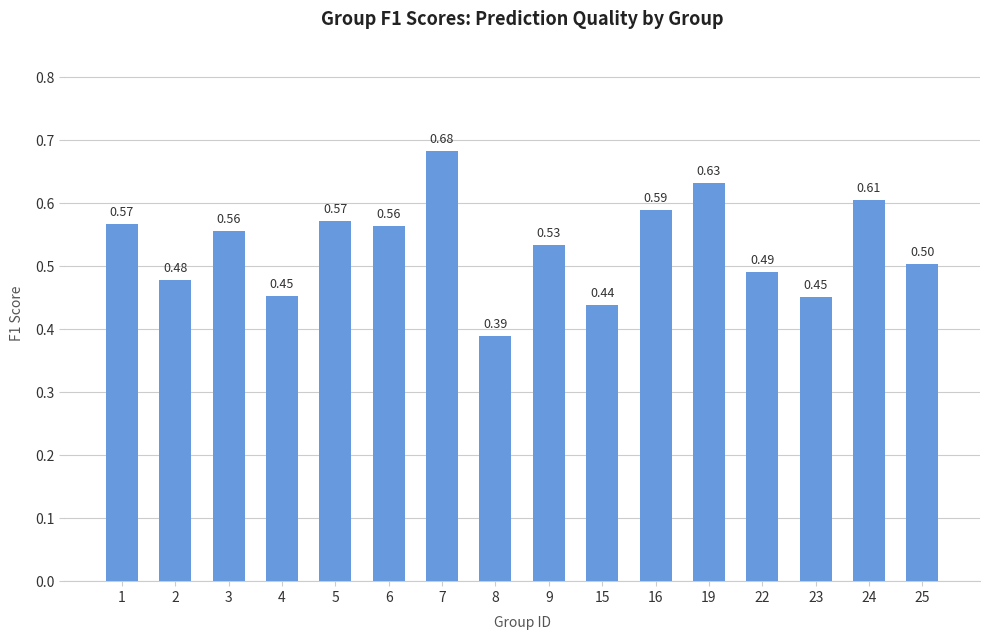

What is the sum of the values at 2 and 9?

1.0